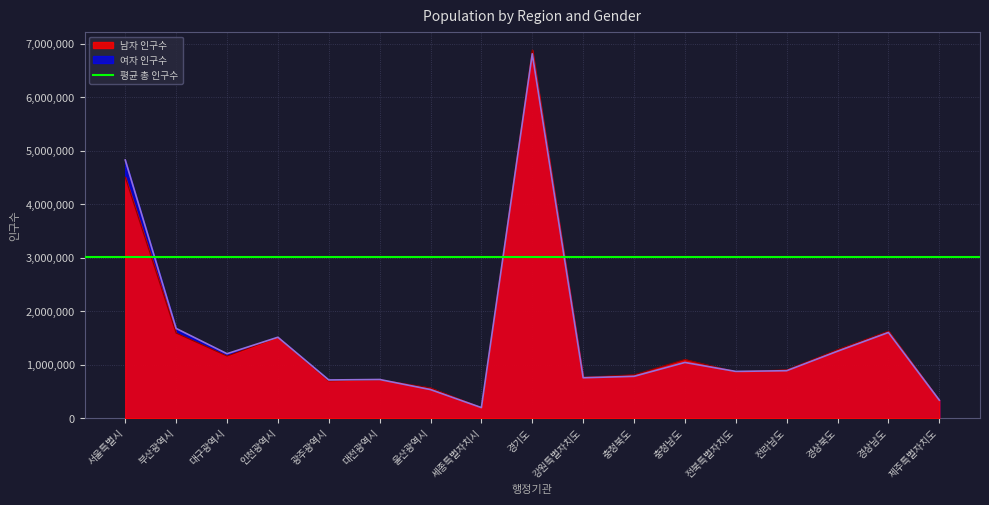

Rank the series at 광주광역시 from highest to lowest value.

여자 인구수, 남자 인구수